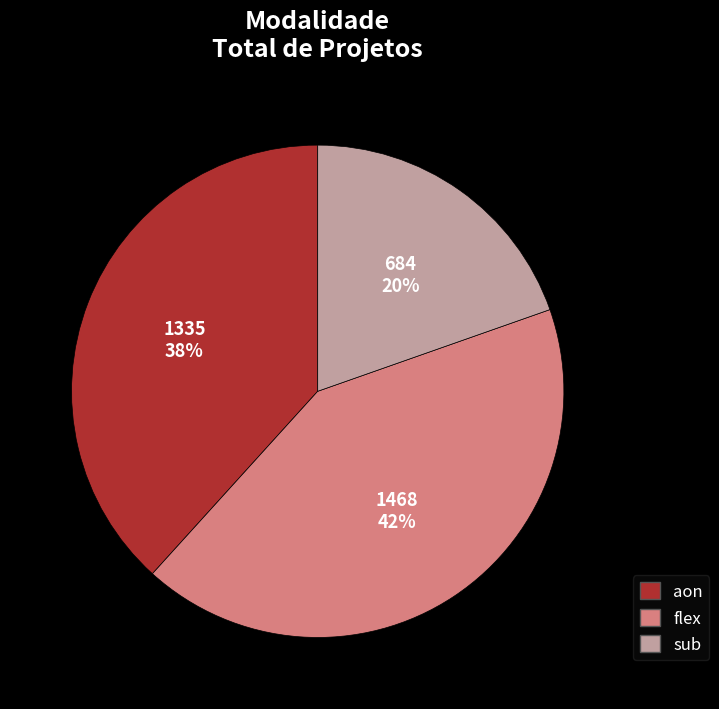

To the nearest percent, what is the combined percentage of aon and flex?

80%